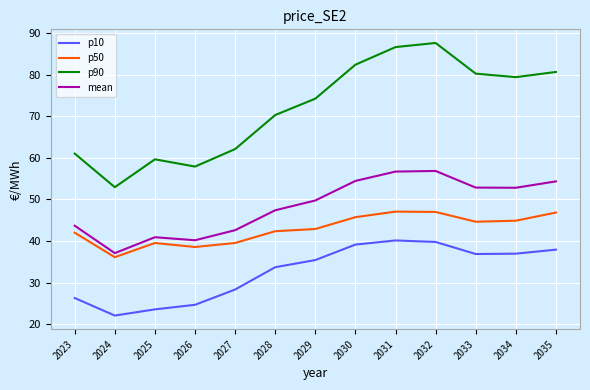

True or false: p50 and mean cross at least once.

False